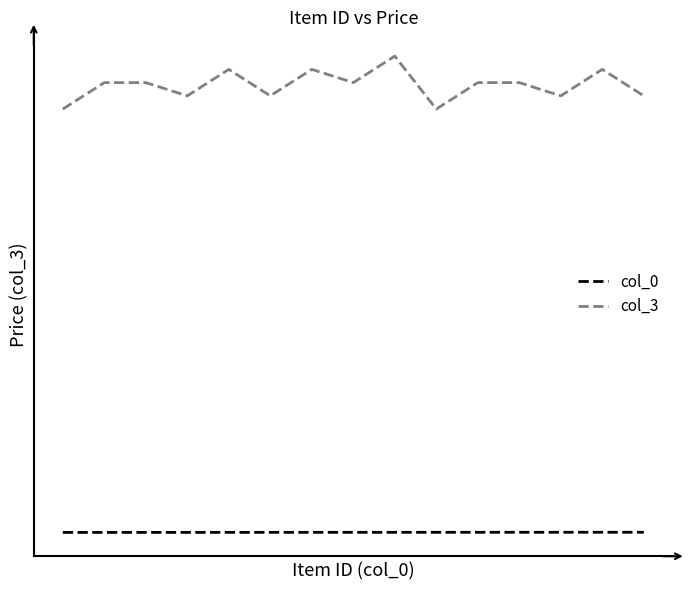

Reading right to left, transcribe all the data shown in this chart.

col_0: 1015	1014	1013	1012	1011	1010	1009	1008	1007	1006	1005	1004	1003	1002	1001
col_3: 34000	36000	34000	35000	35000	33000	37000	35000	36000	34000	36000	34000	35000	35000	33000